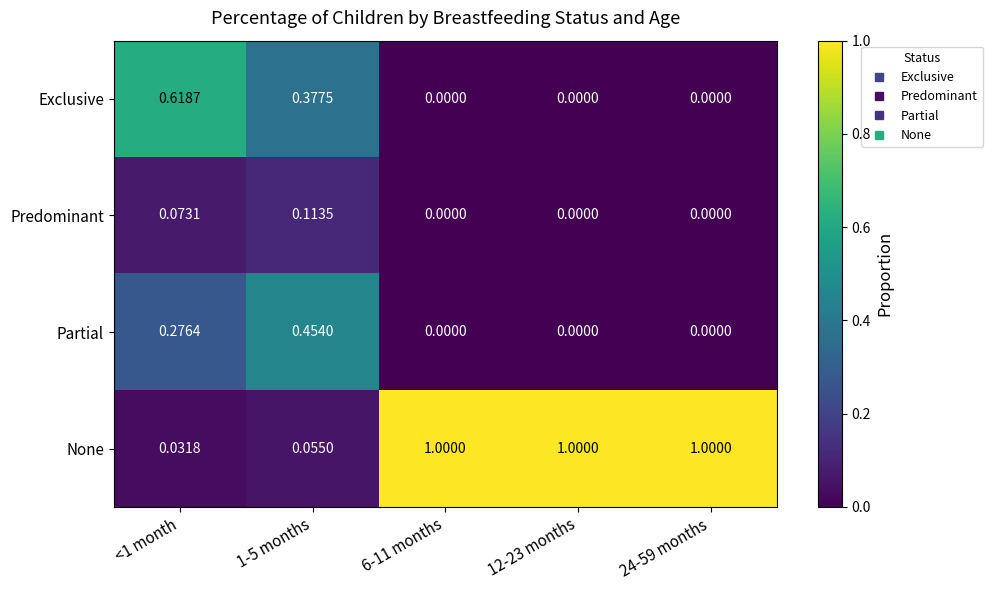

Rank the series by their maximum value, from lowest to highest.

Predominant, Partial, Exclusive, None